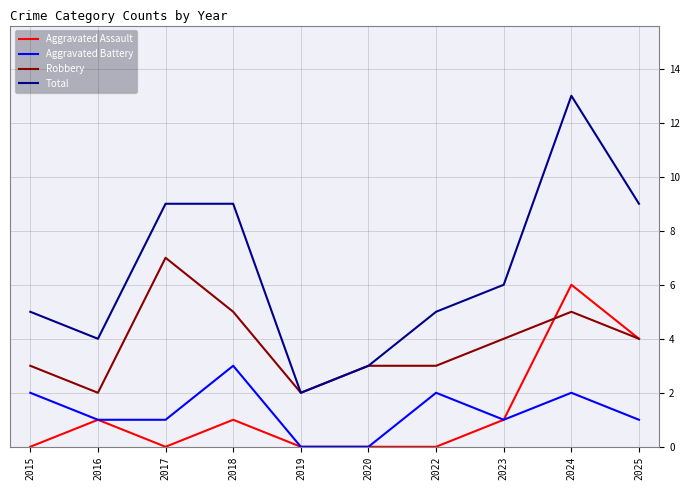

True or false: Total and Aggravated Battery intersect in this chart.

False